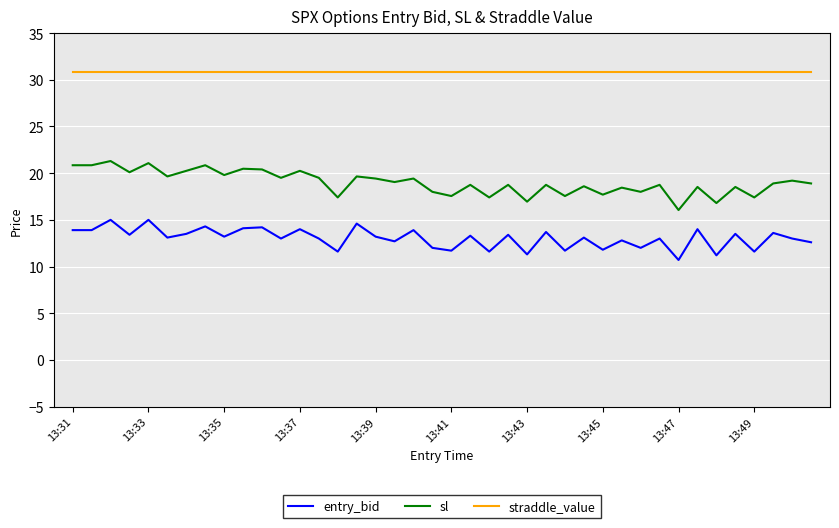

Which series has the largest total across all categories?

straddle_value